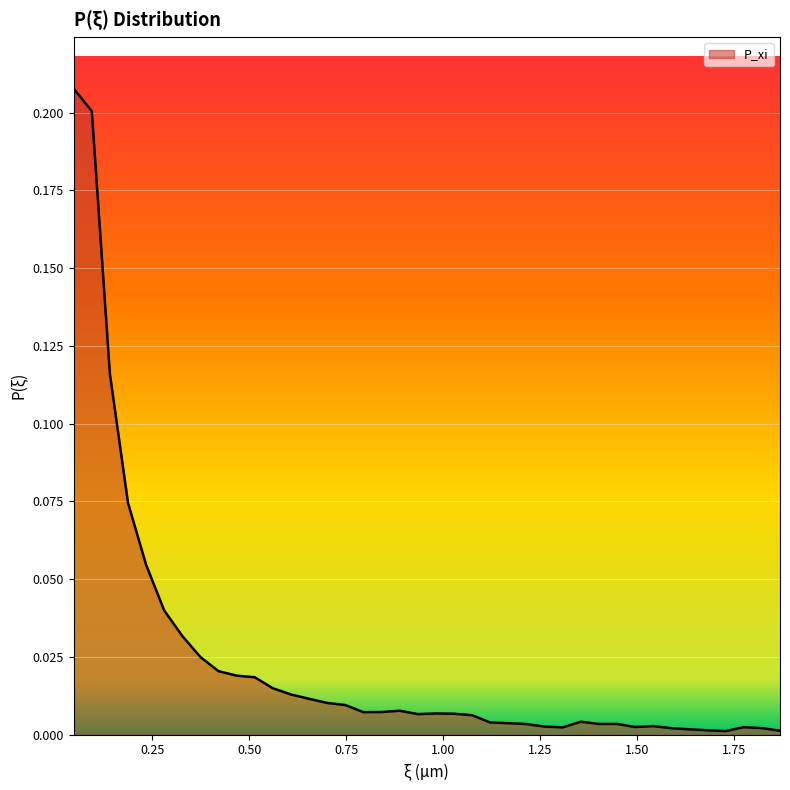

List the labels in order of value, largest first.

0.0467187501620557, 0.0934375003241113, 0.140156250486167, 0.186875000648223, 0.233593750810278, 0.280312500972334, 0.32703125113439, 0.373750001296445, 0.420468751458501, 0.467187501620557, 0.513906251782612, 0.560625001944668, 0.607343752106724, 0.654062502268779, 0.700781252430835, 0.747500002592891, 0.887656253079058, 0.840937502917002, 0.794218752754946, 0.981093753403169, 1.02781250356522, 0.934375003241113, 1.07453125372728, 1.35484375469961, 1.12125000388934, 1.16796875405139, 1.44828125502373, 1.40156250486167, 1.21468750421345, 1.54171875534784, 1.2614062543755, 1.49500000518578, 1.77531250615812, 1.30812500453756, 1.82203125632017, 1.58843750550989, 1.63515625567195, 1.681875005834, 1.86875000648223, 1.72859375599606